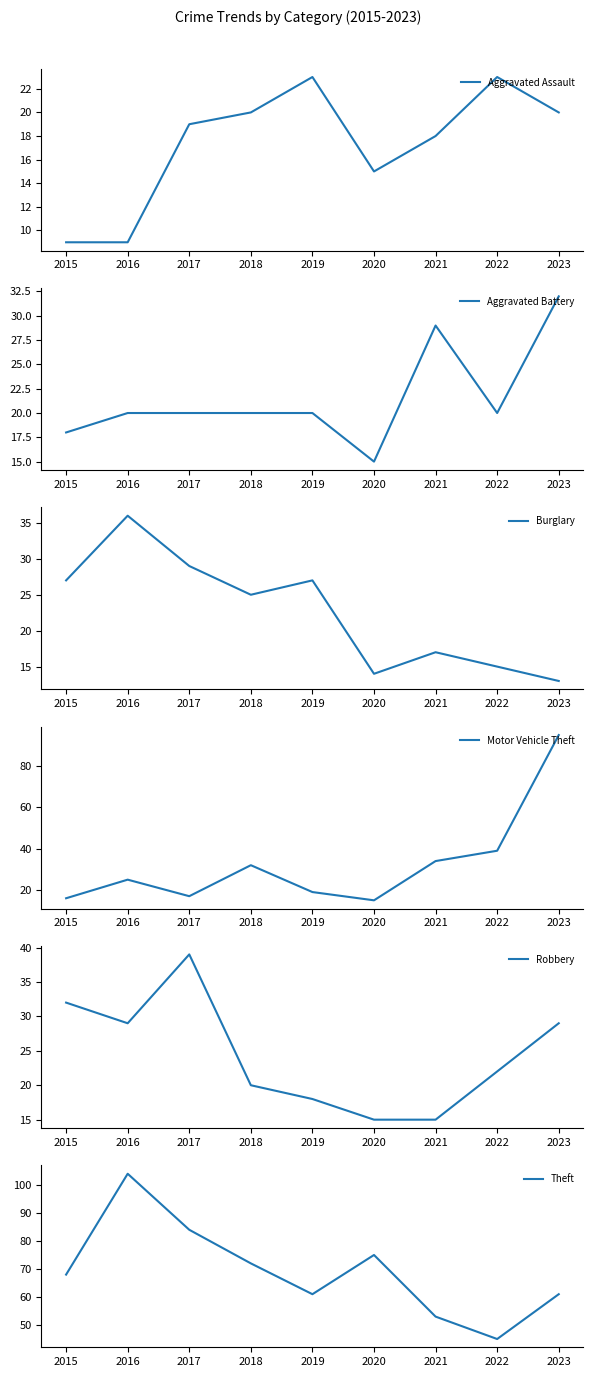

At how many categories does at least one series exceed 12?

9